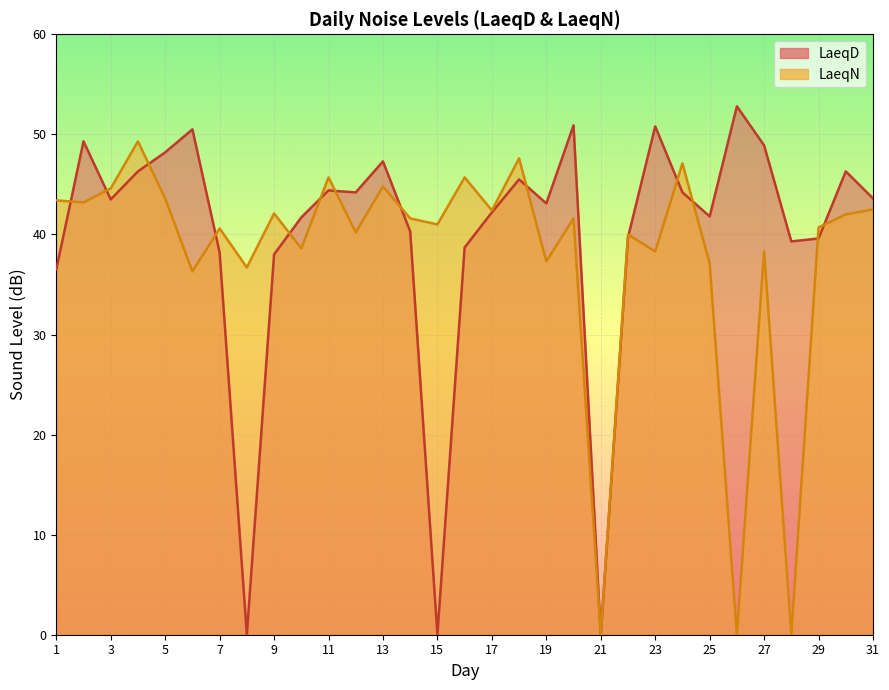

Rank the series by their average value, from highest to lowest.

LaeqD, LaeqN